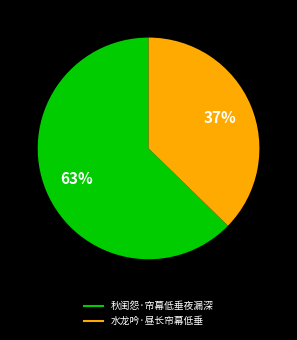

How many slices are in this pie chart?

2